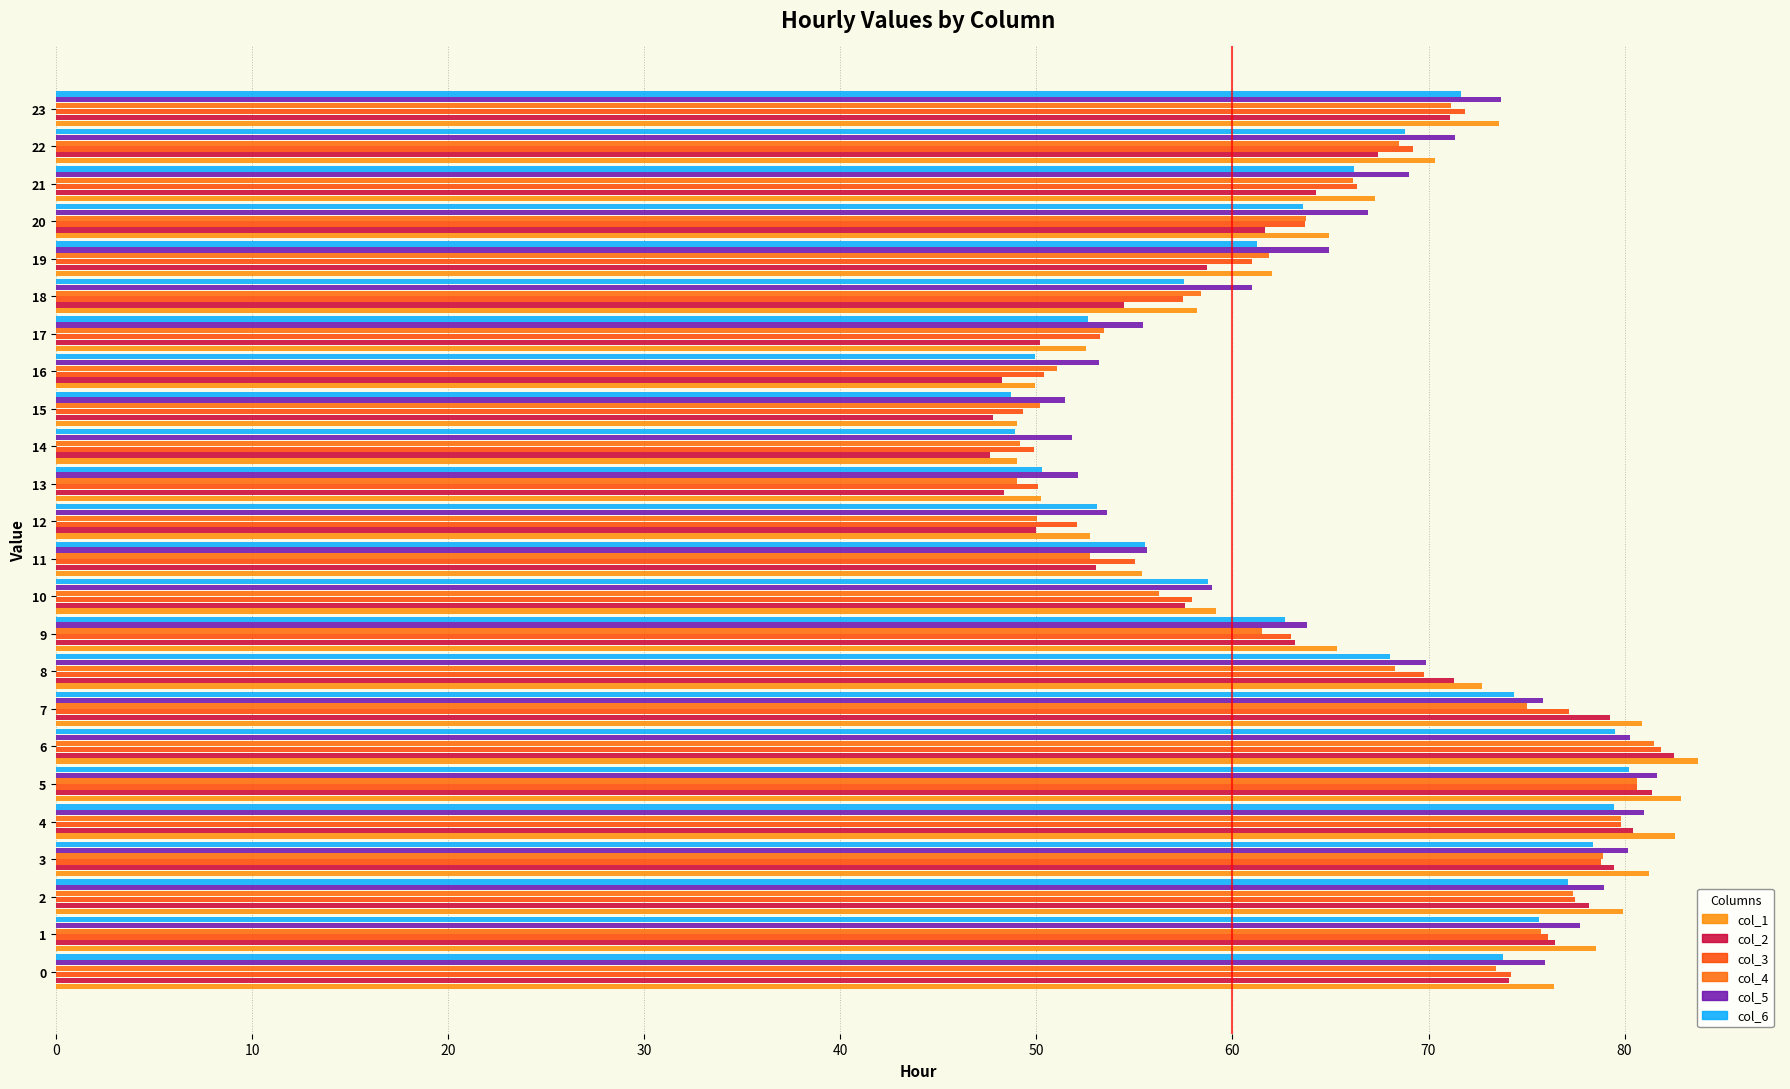

What is the label of the 22nd bar from the right?

10